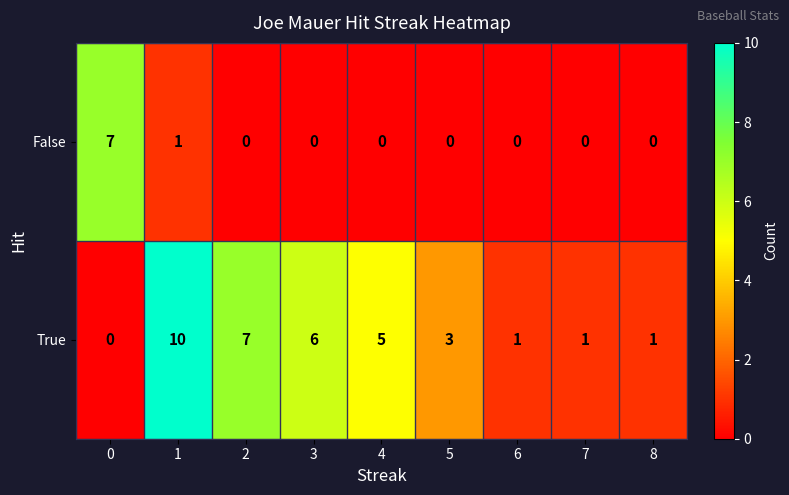

How many False values are between 0 and 1?

8